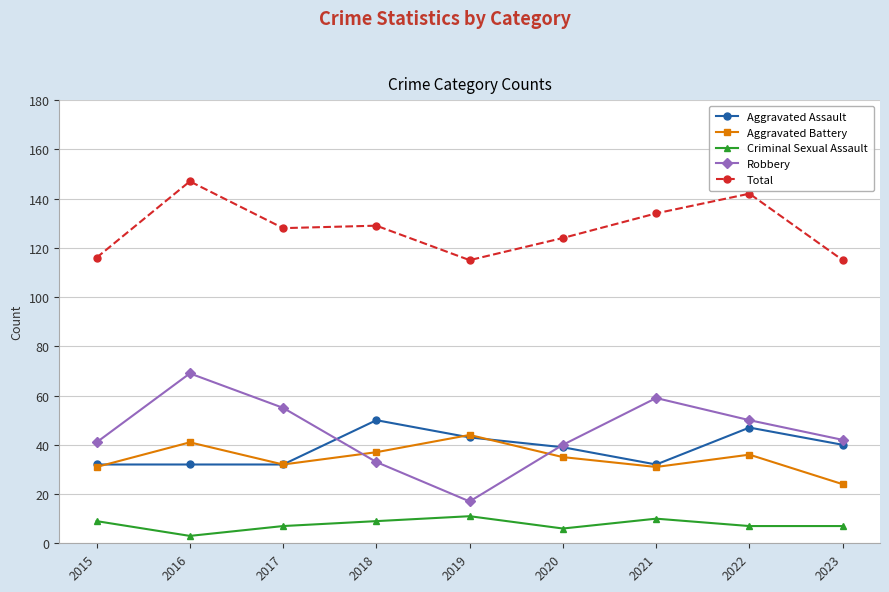

What is the value of the Criminal Sexual Assault point at the 5th from the left?

11